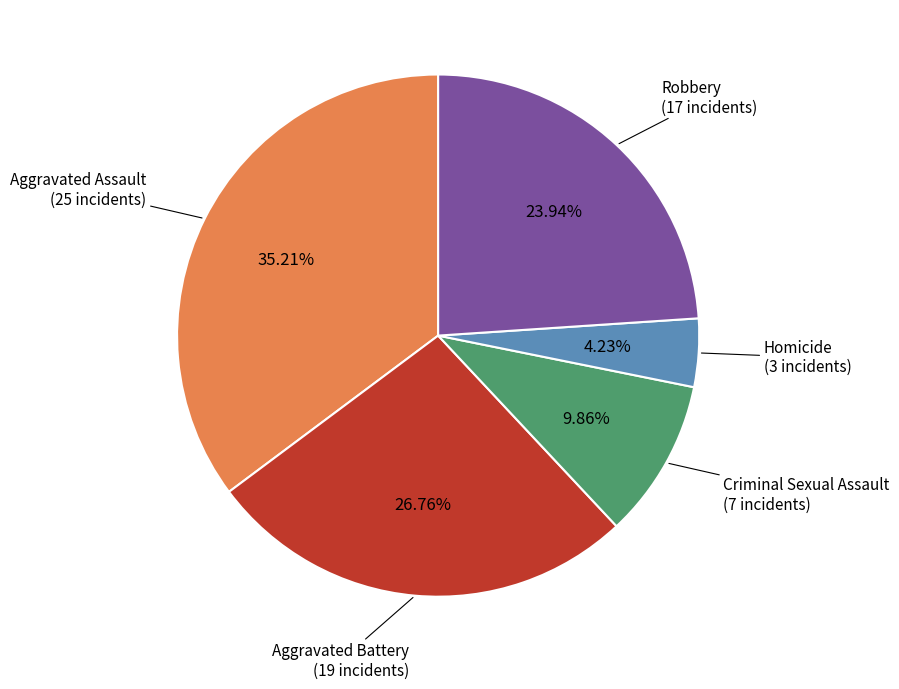

Is there any slice that represents more than half of the pie?

No